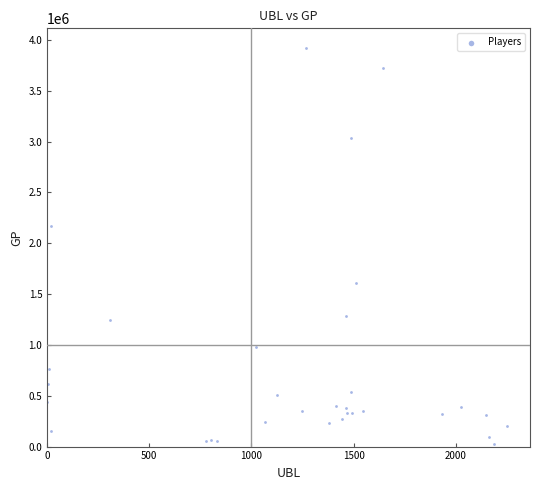

What Y value in the scatter plot is closest to 1970268?

2165175